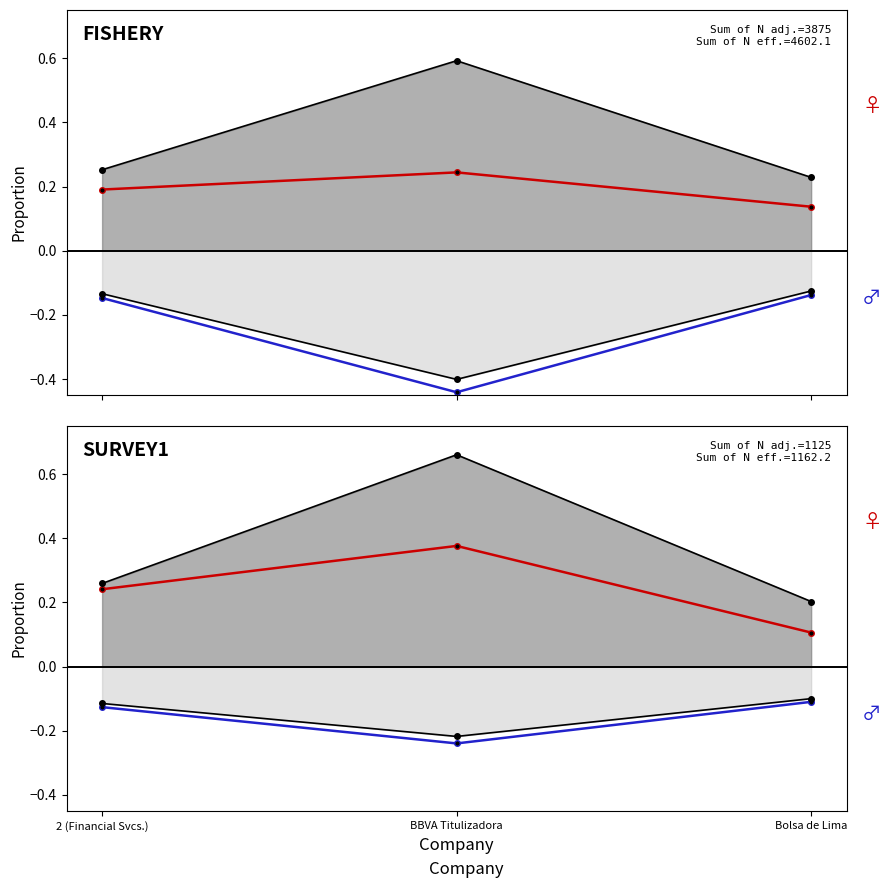

Rank the categories by historical_growth_net_income_last_5_years (line) value from lowest to highest.

Bolsa de Lima, 2 (Financial Svcs.), BBVA Titulizadora